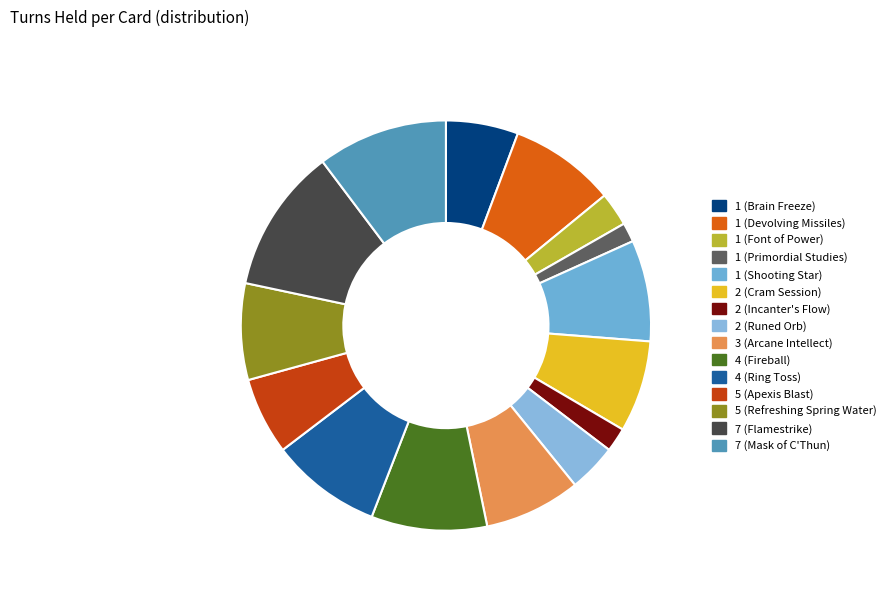

Count the number of slices in the pie.

15